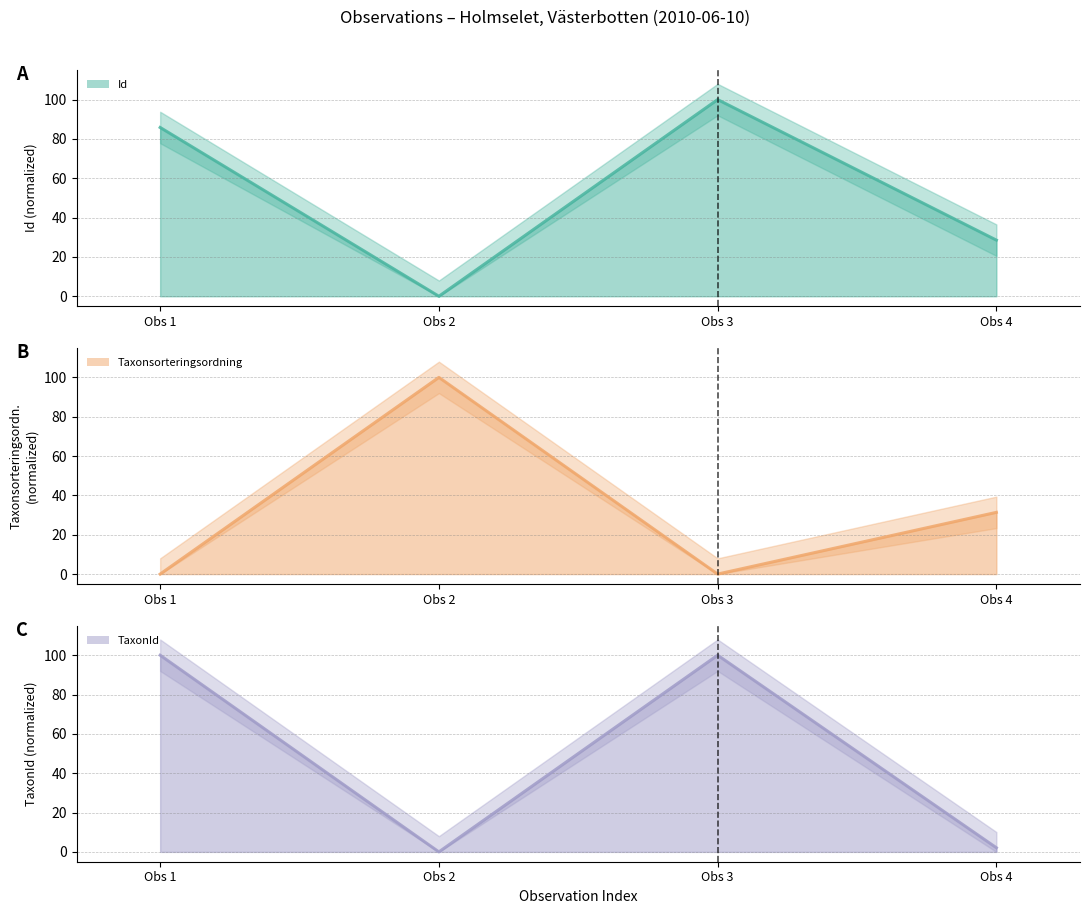

Reading left to right, list all the values displayed in this chart.

Id (line): Obs 1=85.8	Obs 2=0.0	Obs 3=100.0	Obs 4=28.5
Taxonsorteringsordning (line): Obs 1=0.0	Obs 2=100.0	Obs 3=0.0	Obs 4=31.4
TaxonId (line): Obs 1=100.0	Obs 2=0.0	Obs 3=100.0	Obs 4=2.1